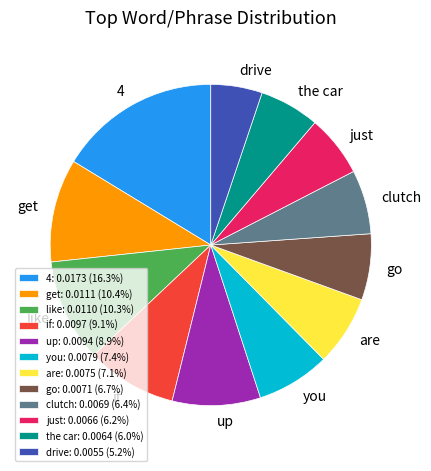

Does you account for over 50% of the chart?

No